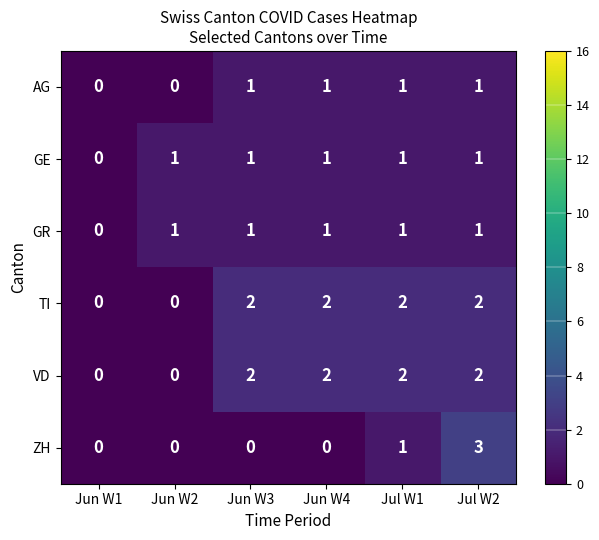

What is the sum of all GE values?

5